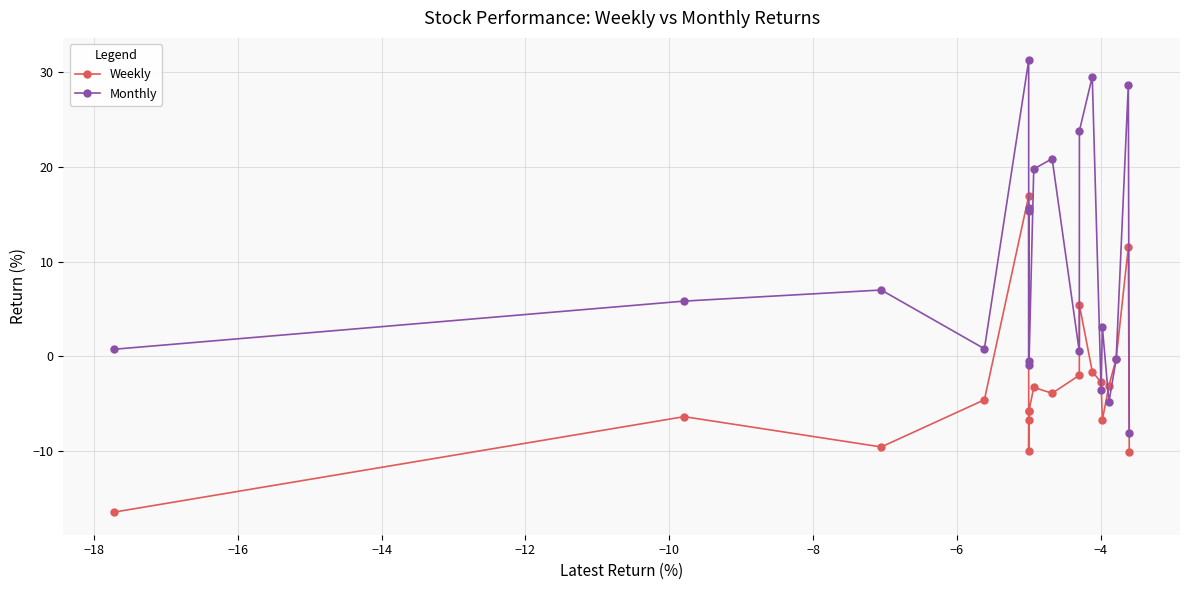

Which series has the largest range (max minus min)?

Monthly